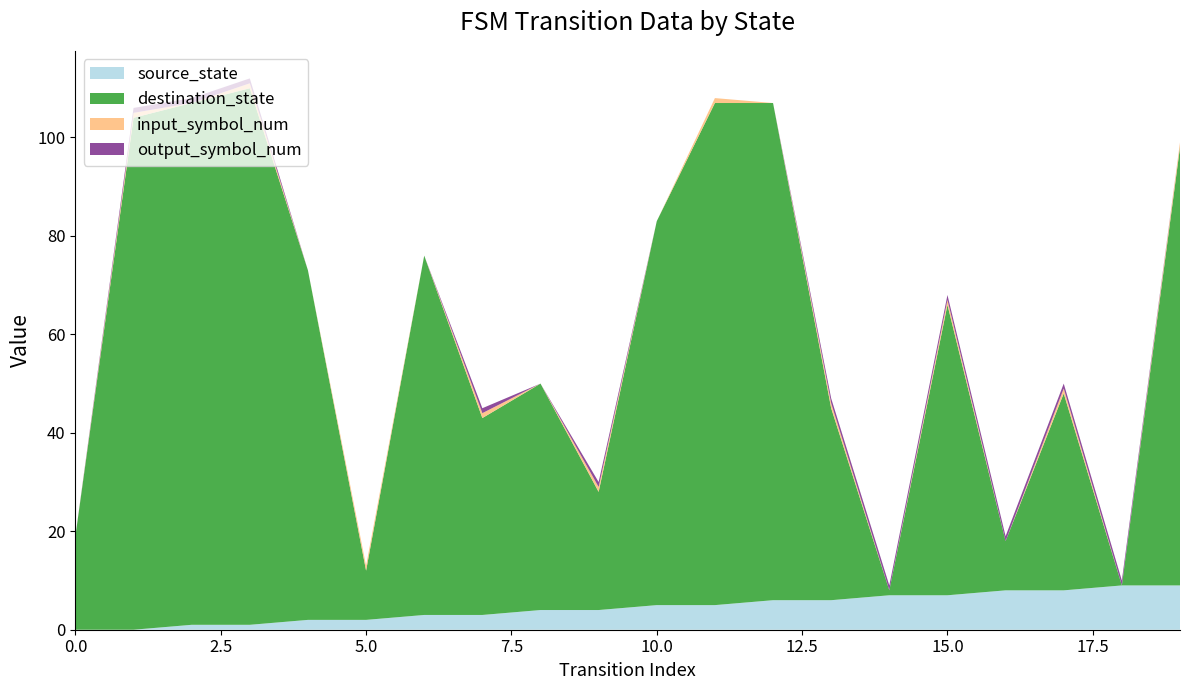

Reading left to right, what are all the values shown in this chart?

source_state: 0	0	1	1	2	2	3	3	4	4	5	5	6	6	7	7	8	8	9	9
destination_state: 19	104	106	109	71	10	73	40	46	24	78	102	101	39	1	59	10	40	0	89
input_symbol_num: 0	1	0	1	0	1	0	1	0	1	0	1	0	1	0	1	0	1	0	1
output_symbol_num: 0	1	1	1	0	0	0	1	0	1	0	0	0	1	1	1	1	1	1	0